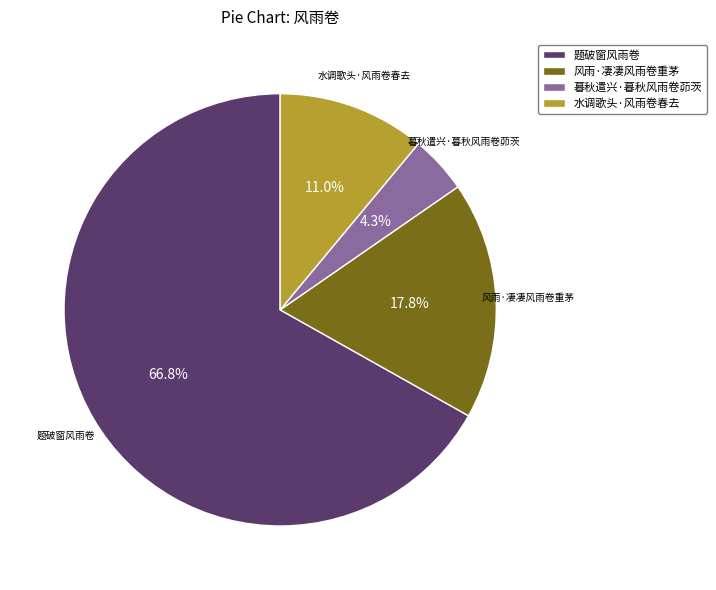

What percentage is the 风雨·凄凄风雨卷重茅 slice, to the nearest percent?

18%